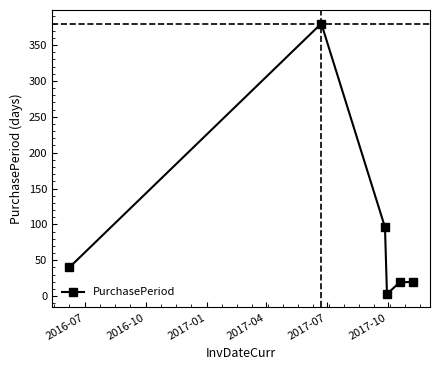

What is the value of the 3rd point from the left?

96